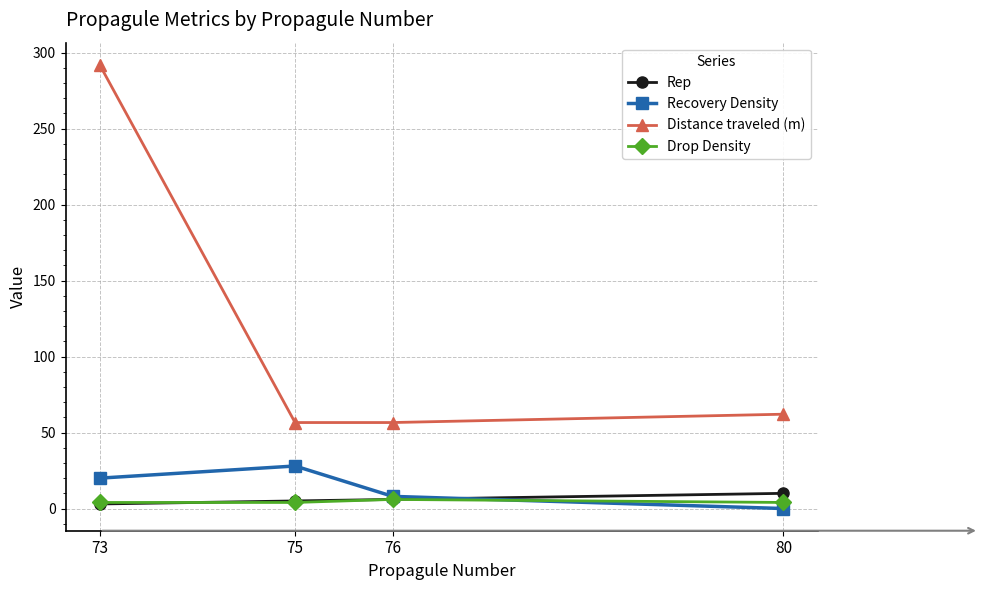

What is the sum of the Recovery Density values at 80 and 75?

28.0